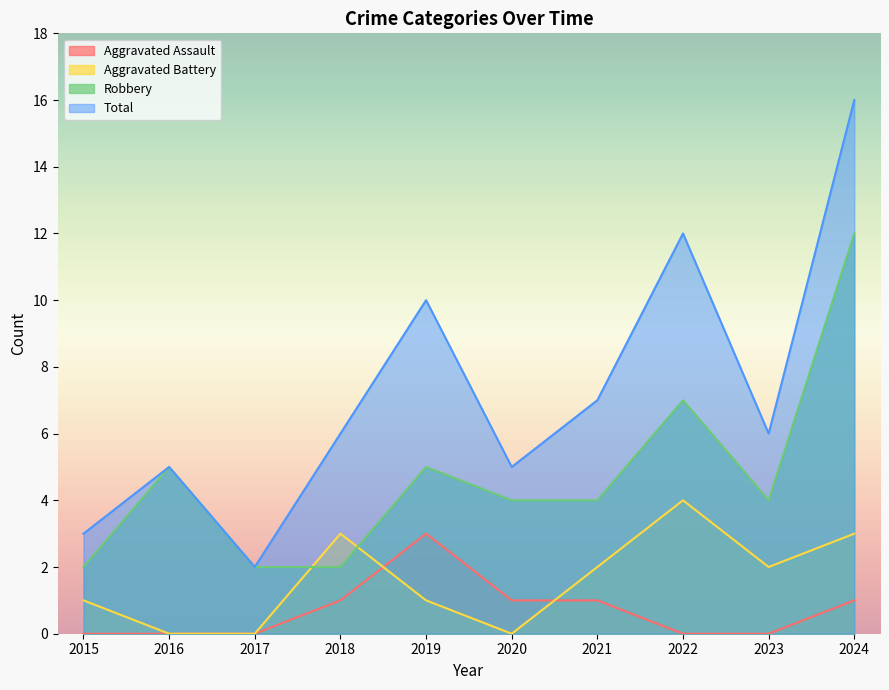

Is it true that Aggravated Battery equals 1 at 2022?

False